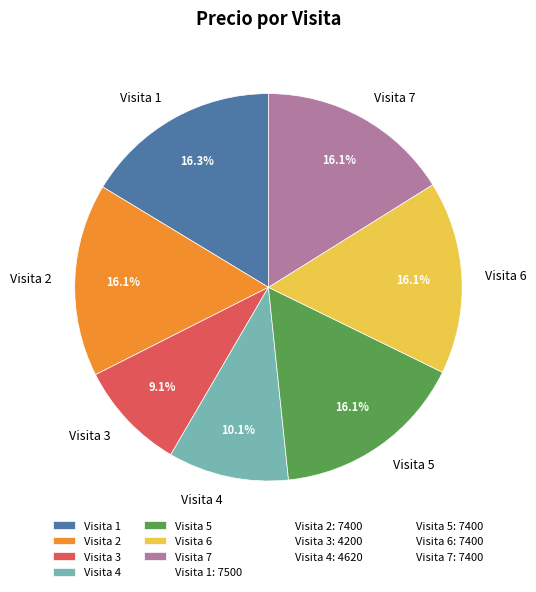

To the nearest percent, what is the combined percentage of Visita 3 and Visita 5?

25%